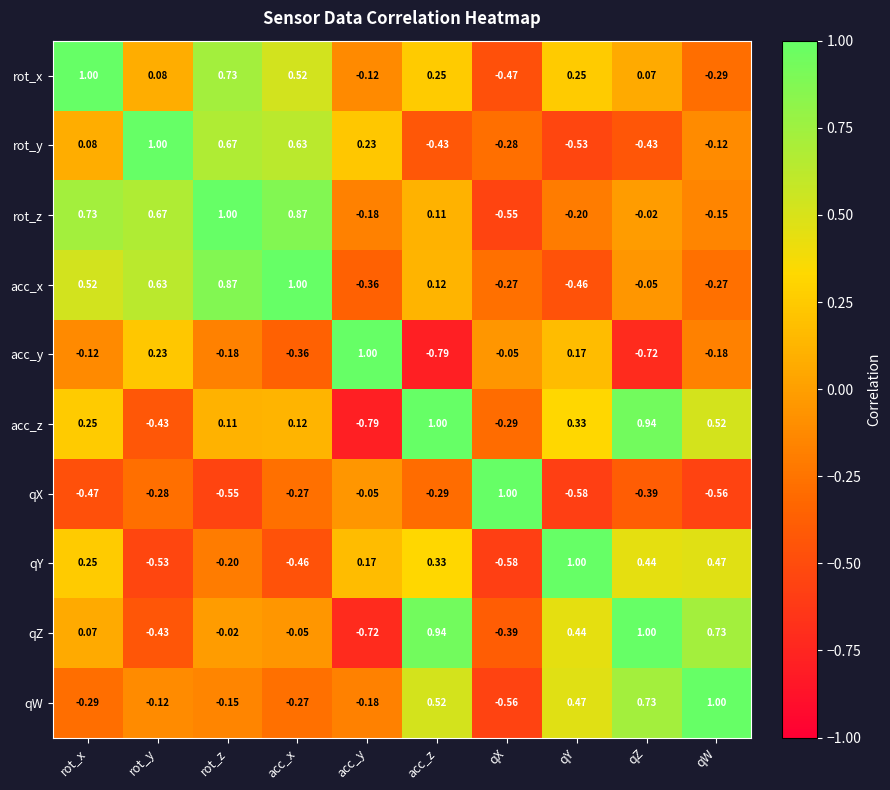

Where does the acc_x series first go above 0?

rot_x